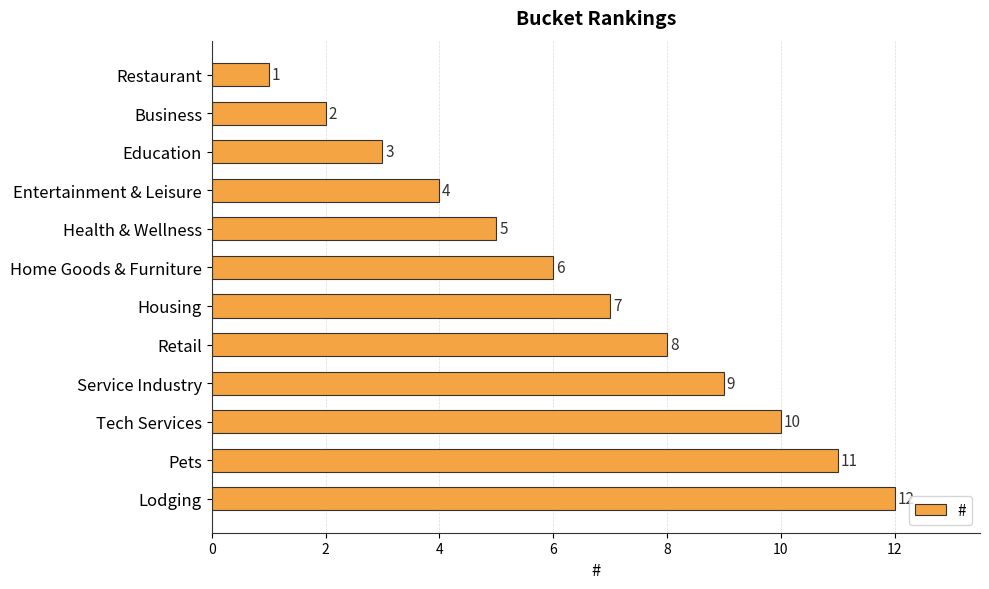

Which label corresponds to the largest value in the chart?

Lodging